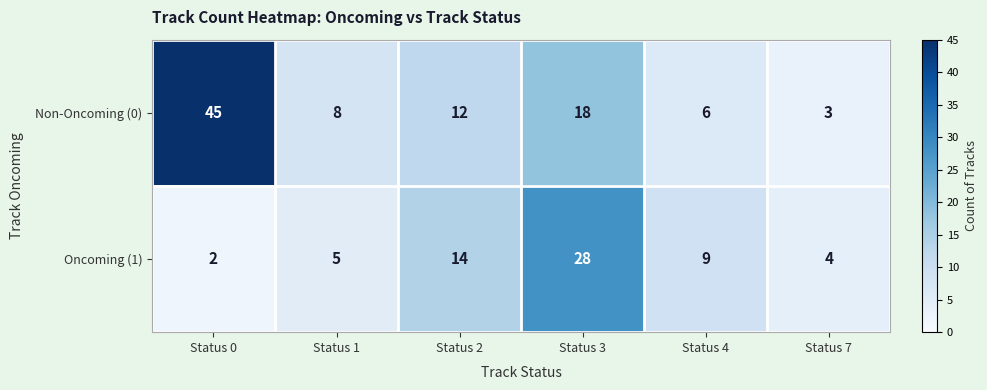

What is the difference between the maximum and minimum values in the Oncoming (1) series?

26